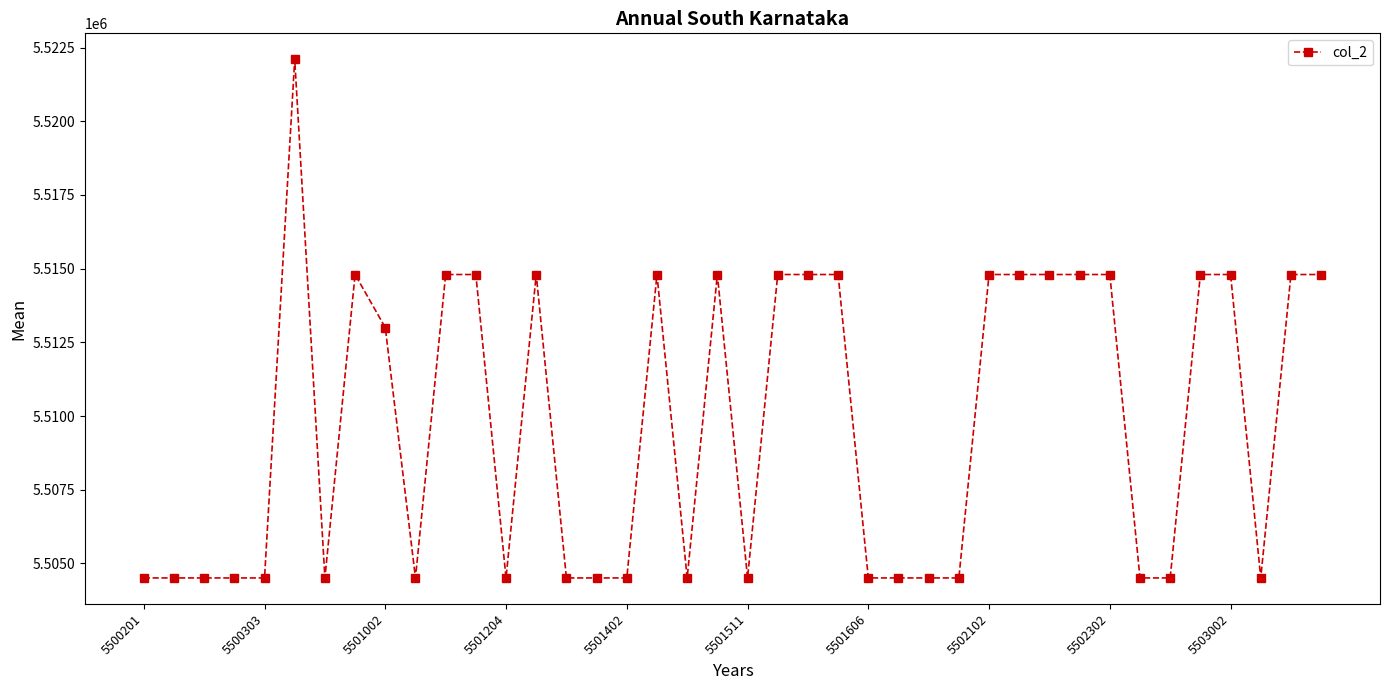

True or false: there are more than 0 points higher than both neighbors.

True